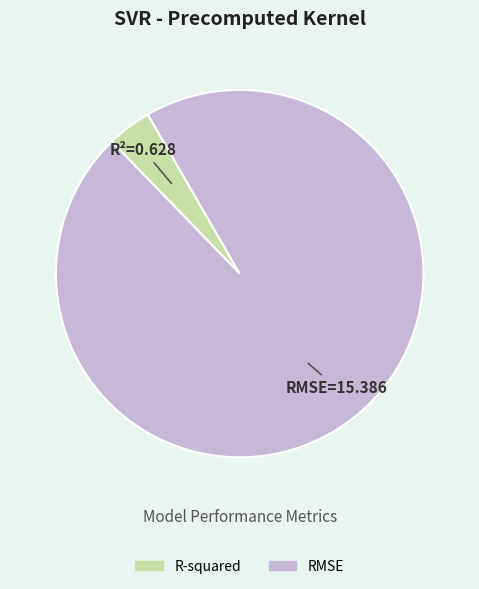

Combined, do R-squared and RMSE account for over 50%?

Yes